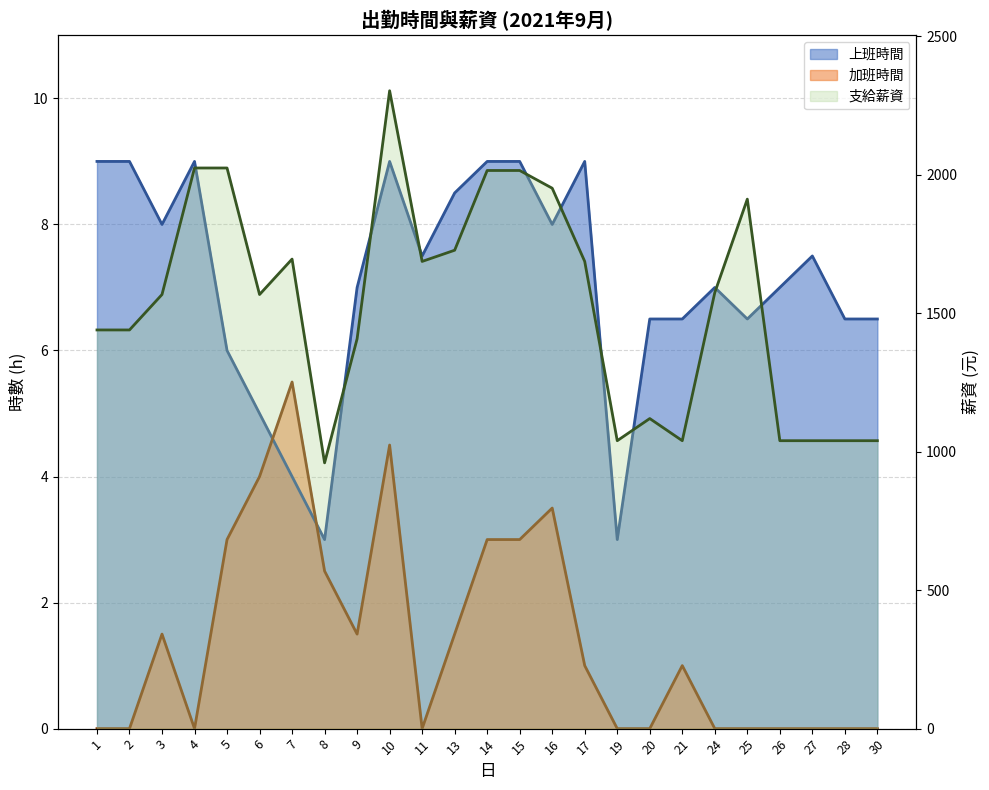

Is it true that 上班時間 equals 9.0 at 30?

False